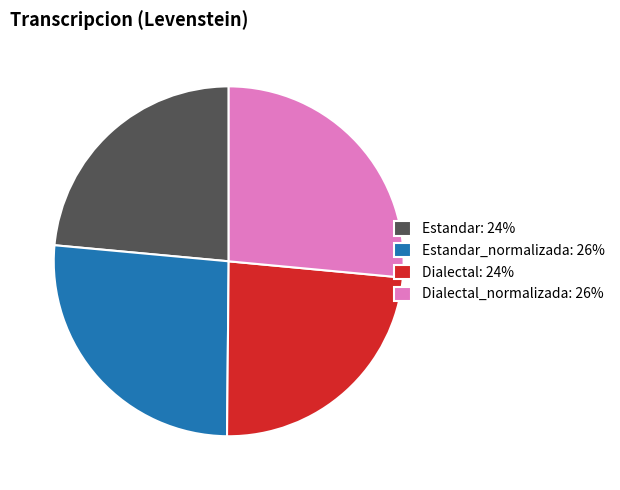

Does any single category account for the majority?

No